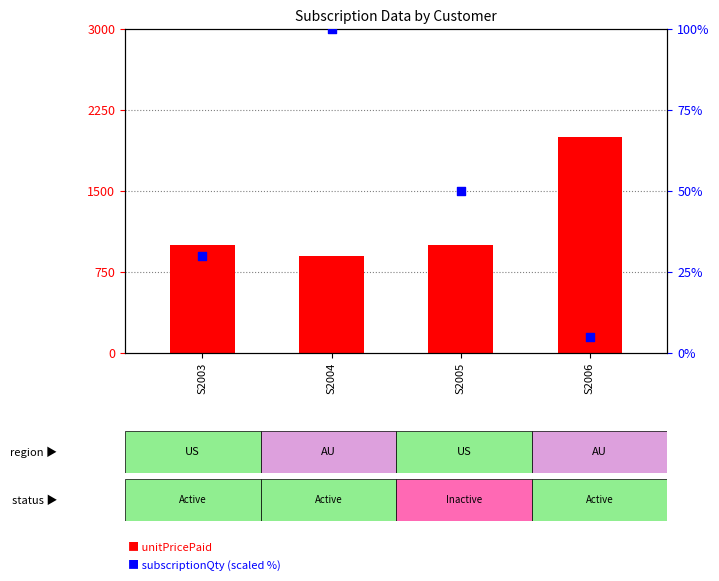

At how many categories does at least one series exceed 1219?

1